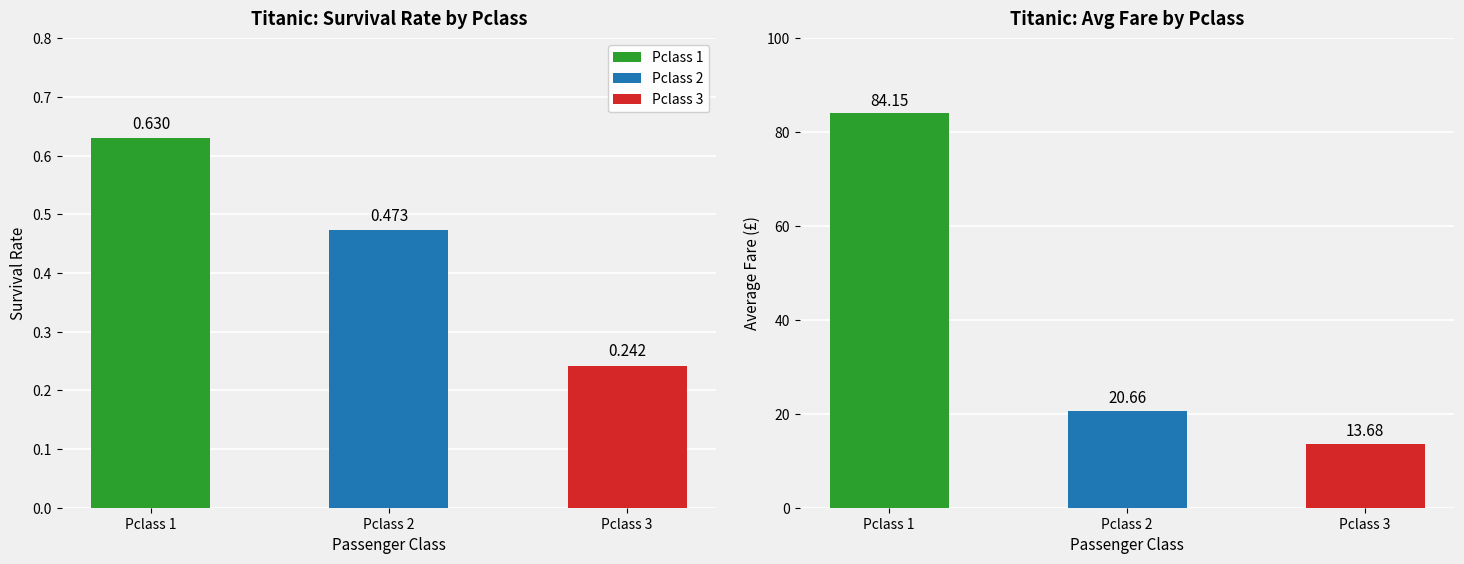

What is the highest value of the Survived series?

0.6